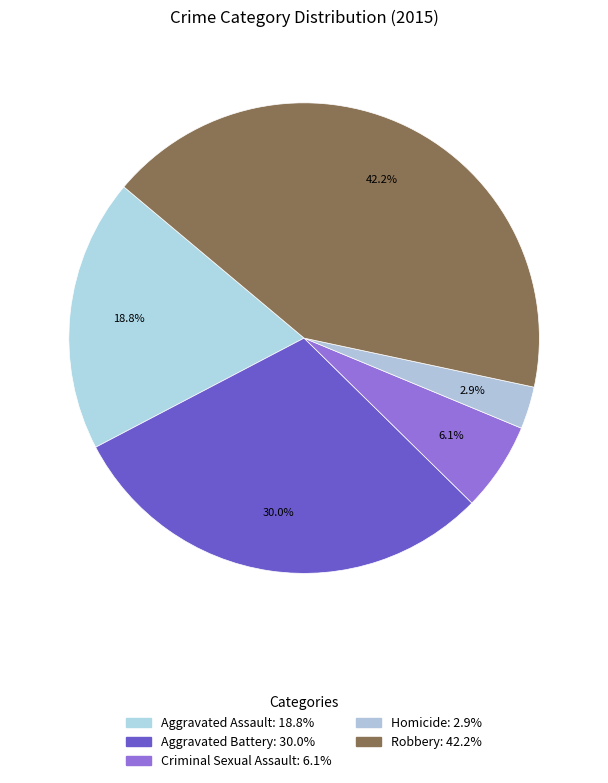

To the nearest percent, what is the difference between the largest and smallest slice percentages?

39%